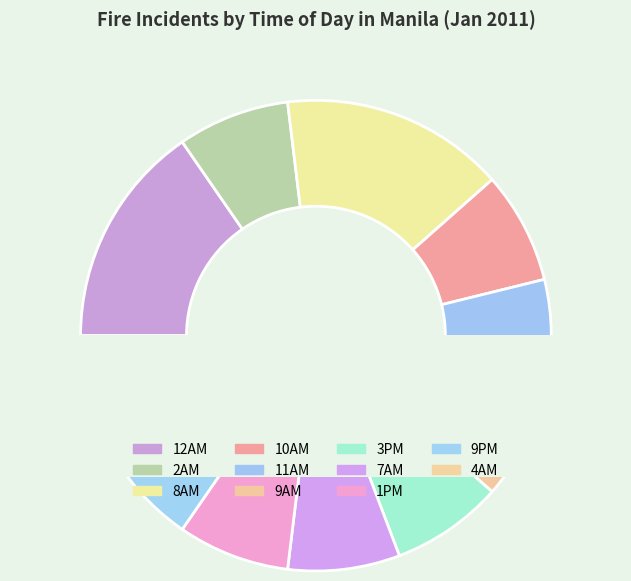

Count the number of slices in the pie.

11